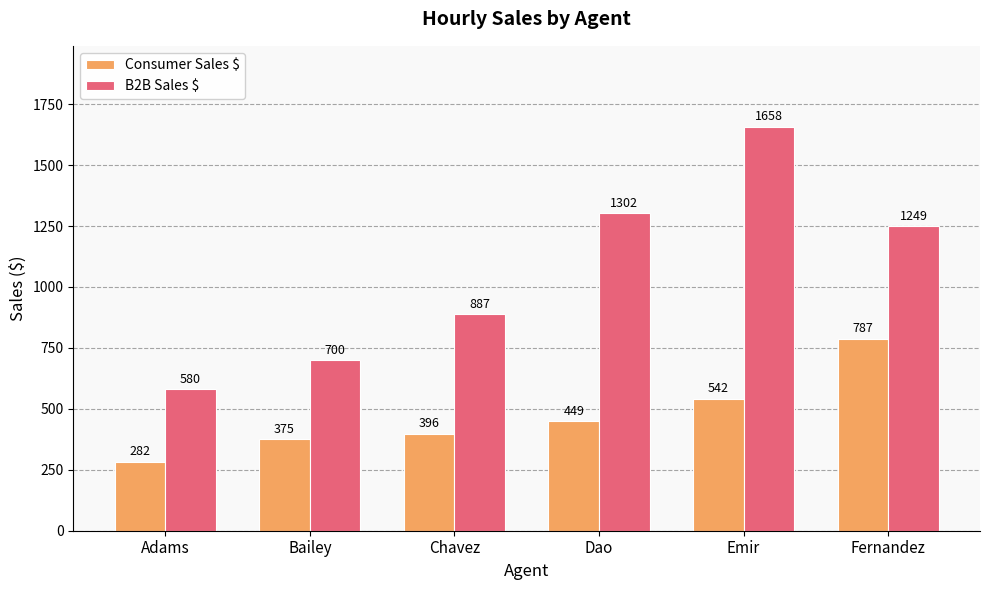

What is the sum of all Consumer Sales $ values?

2831.3